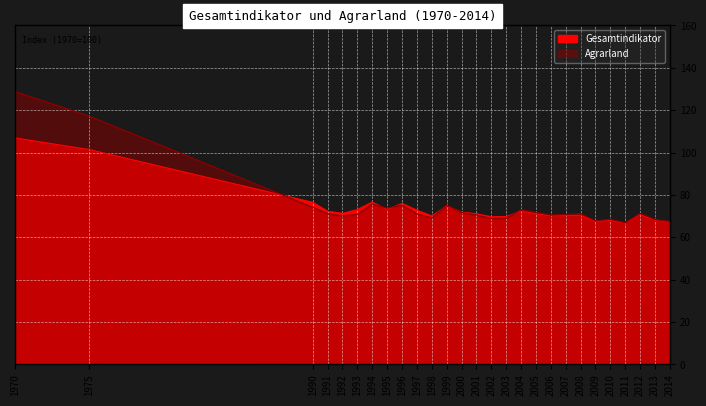

How many values in the Gesamtindikator series are below 71?

12